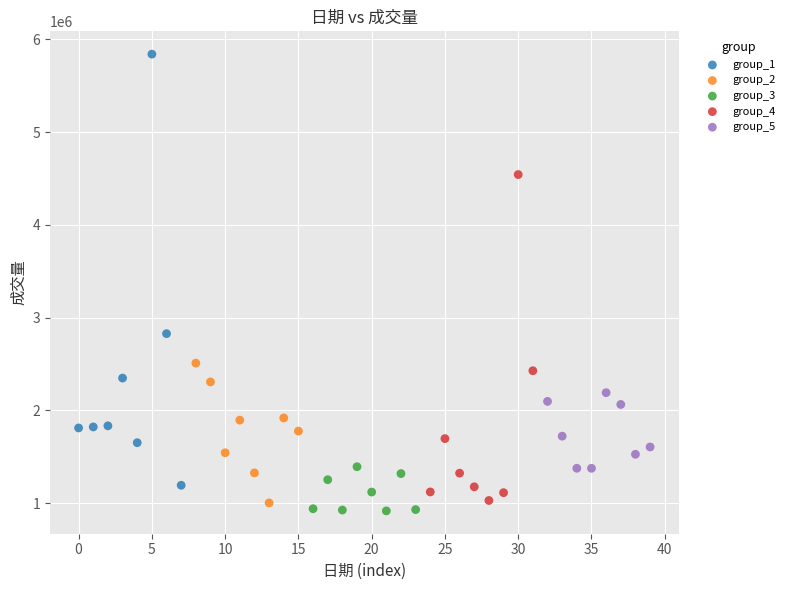

Which series has the widest spread of Y values?

group_1